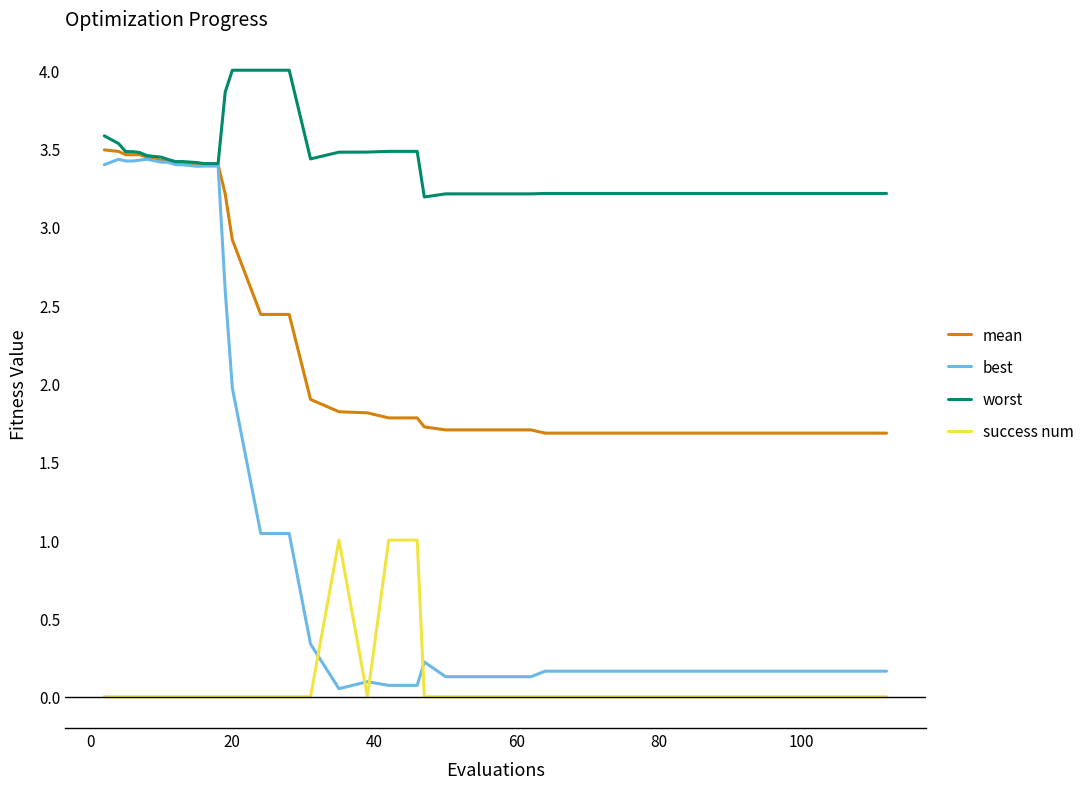

Which series has the largest total across all categories?

worst